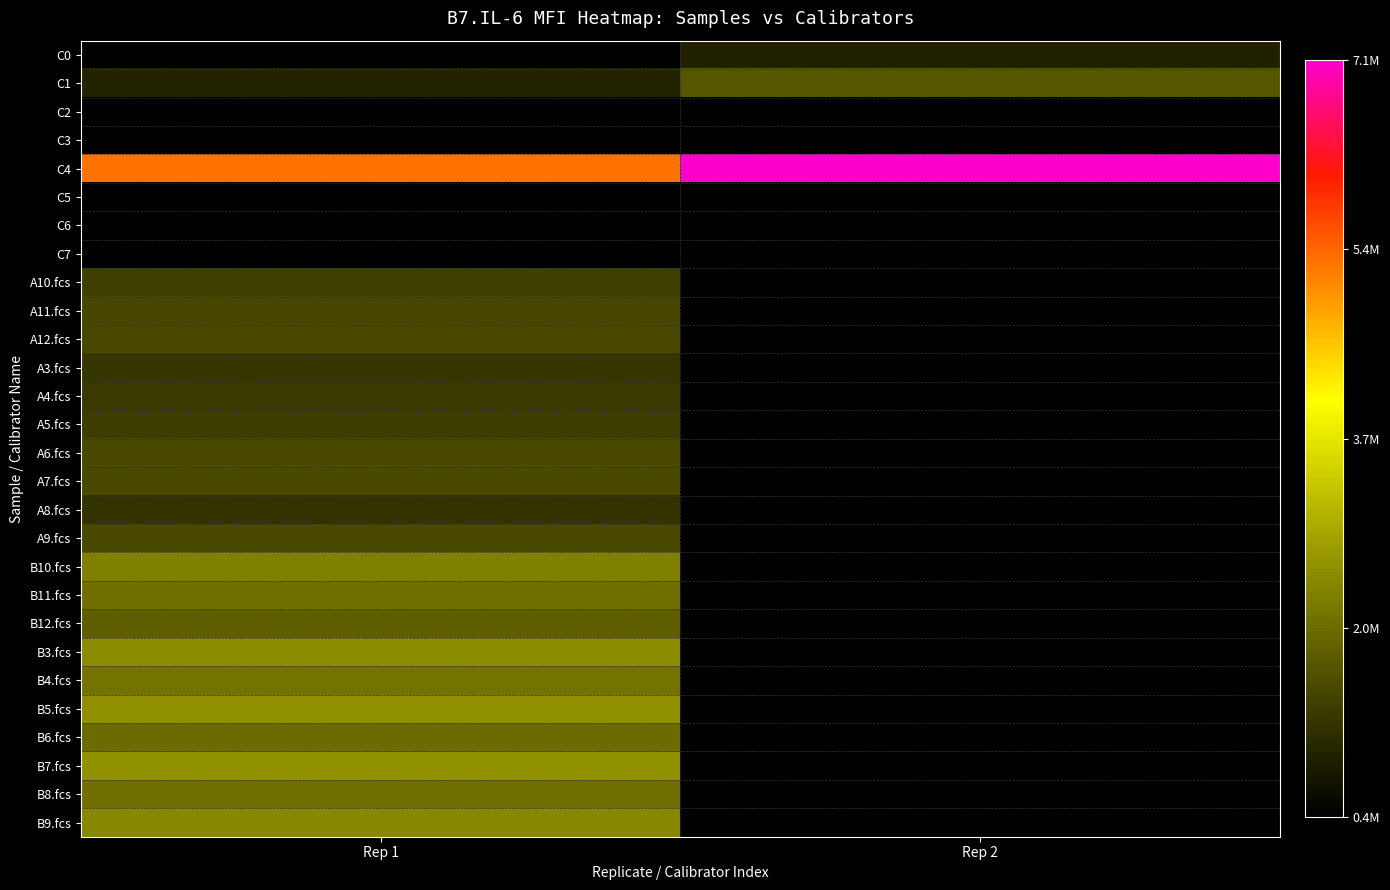

The A3.fcs series shows 1983750.0 at Rep 1. True or false?

False